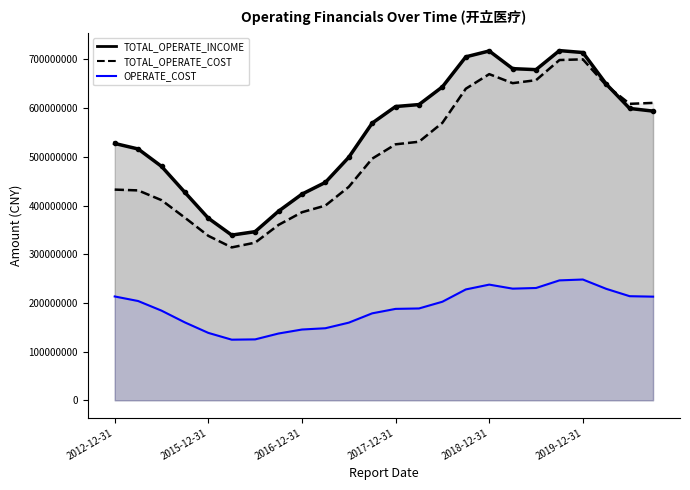

True or false: the data shows 65663772.1 at 2016-12-31.

False